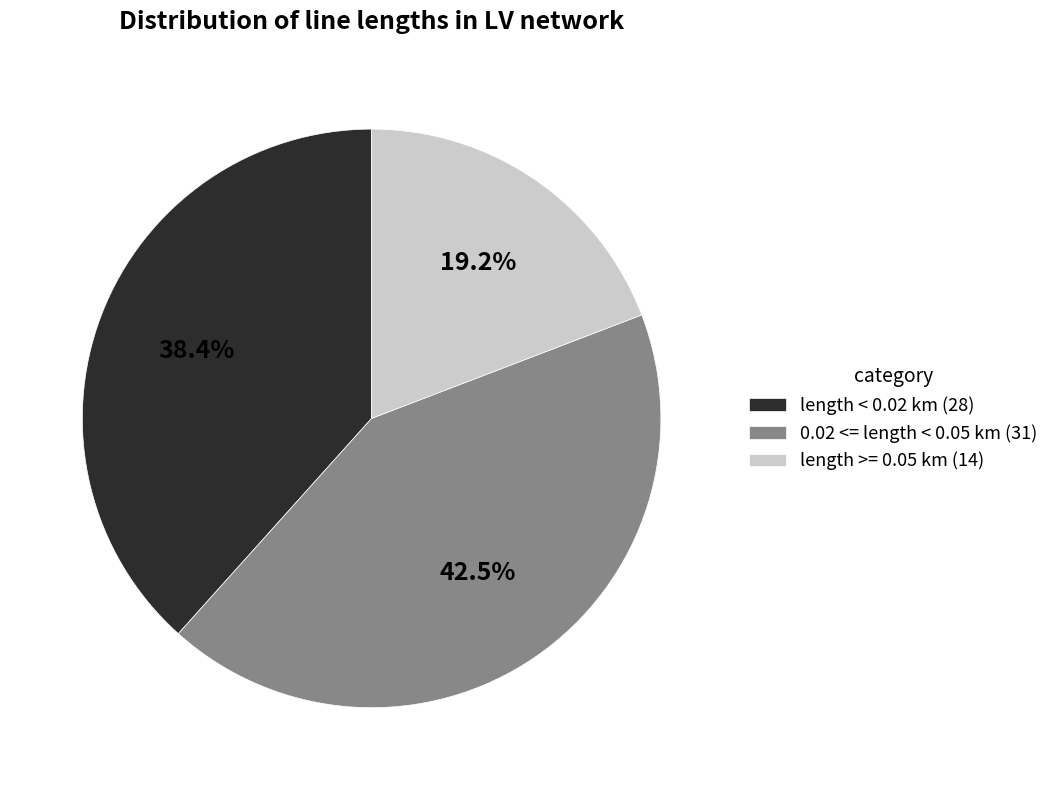

Between length >= 0.05 km (14) and length < 0.02 km (28), which is larger?

length < 0.02 km (28)